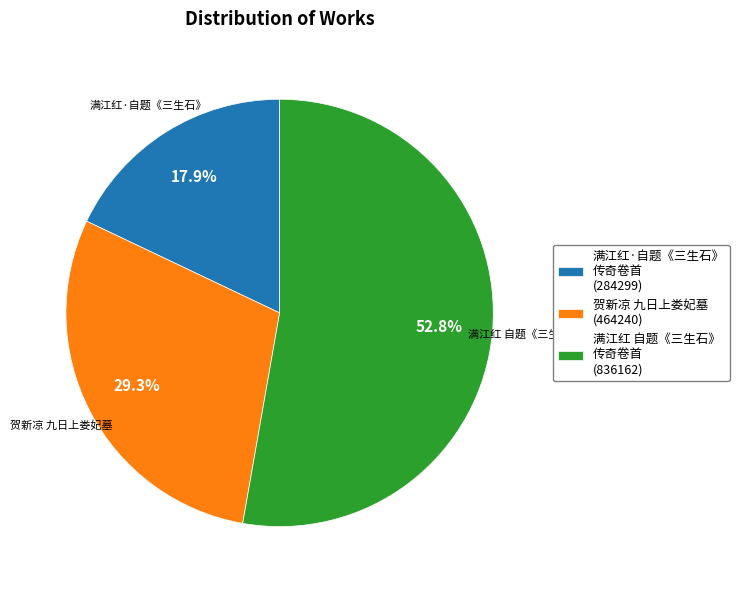

Which has a higher value, 满江红 自题《三生石》 传奇卷首 (836162) or 满江红·自题《三生石》 传奇卷首 (284299)?

满江红 自题《三生石》 传奇卷首 (836162)